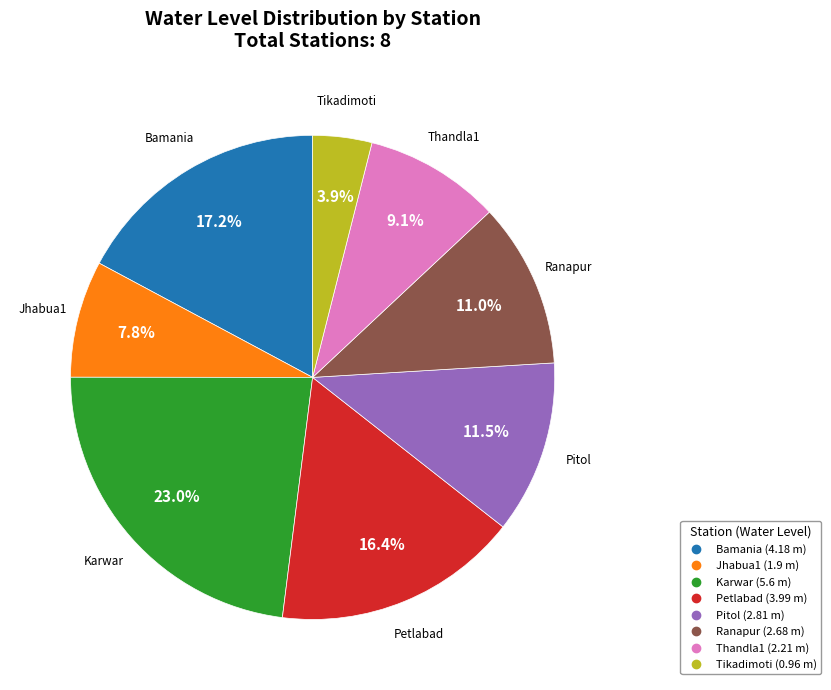

Does any single category account for the majority?

No